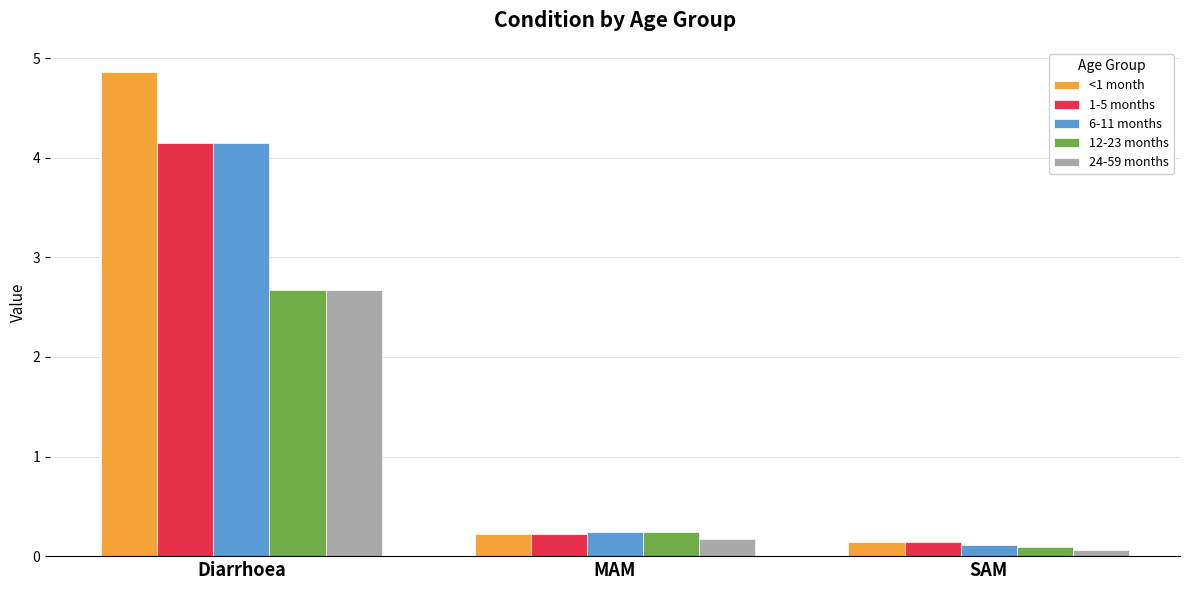

What is the approximate value of <1 month at Diarrhoea?

4.9